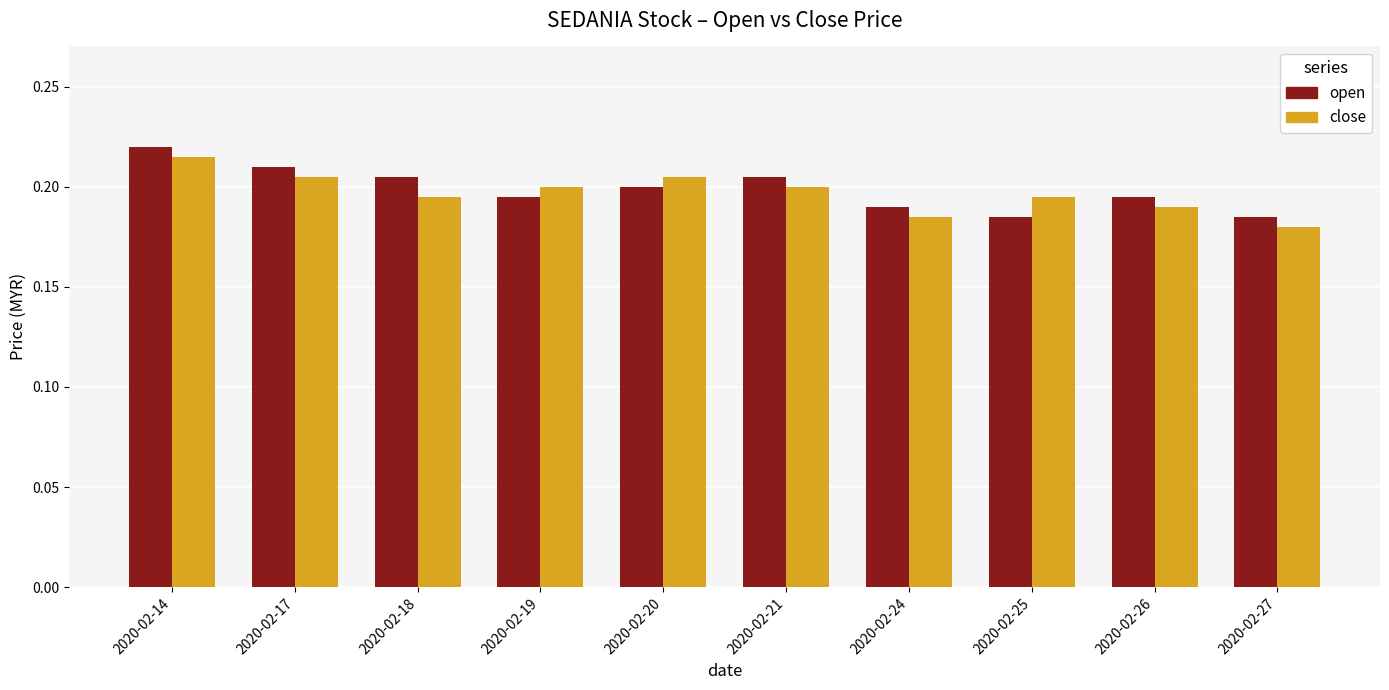

What is the sum of all close values?

2.0